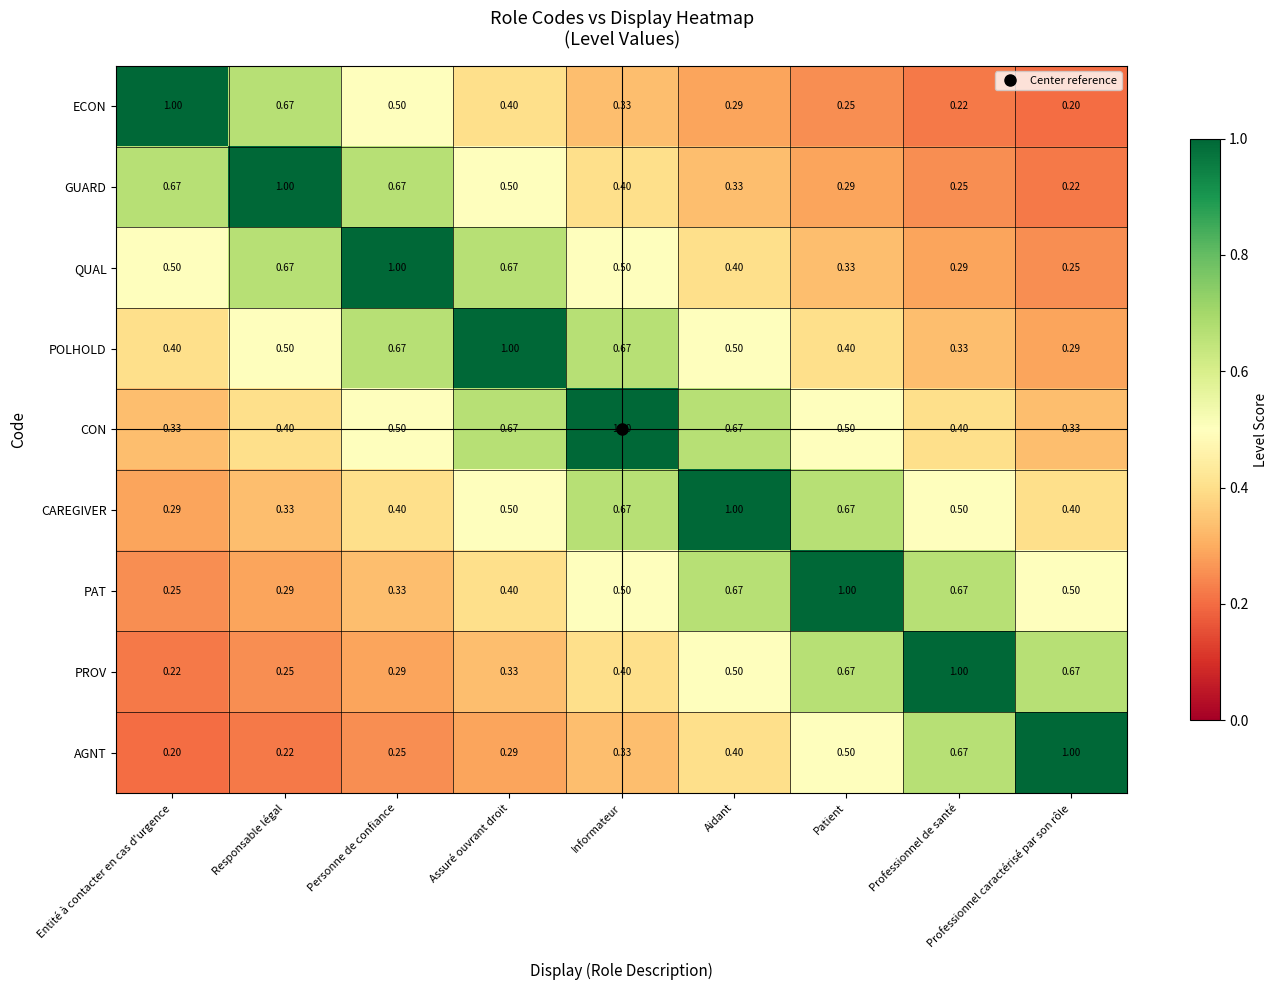

Which series has the largest total across all categories?

CON